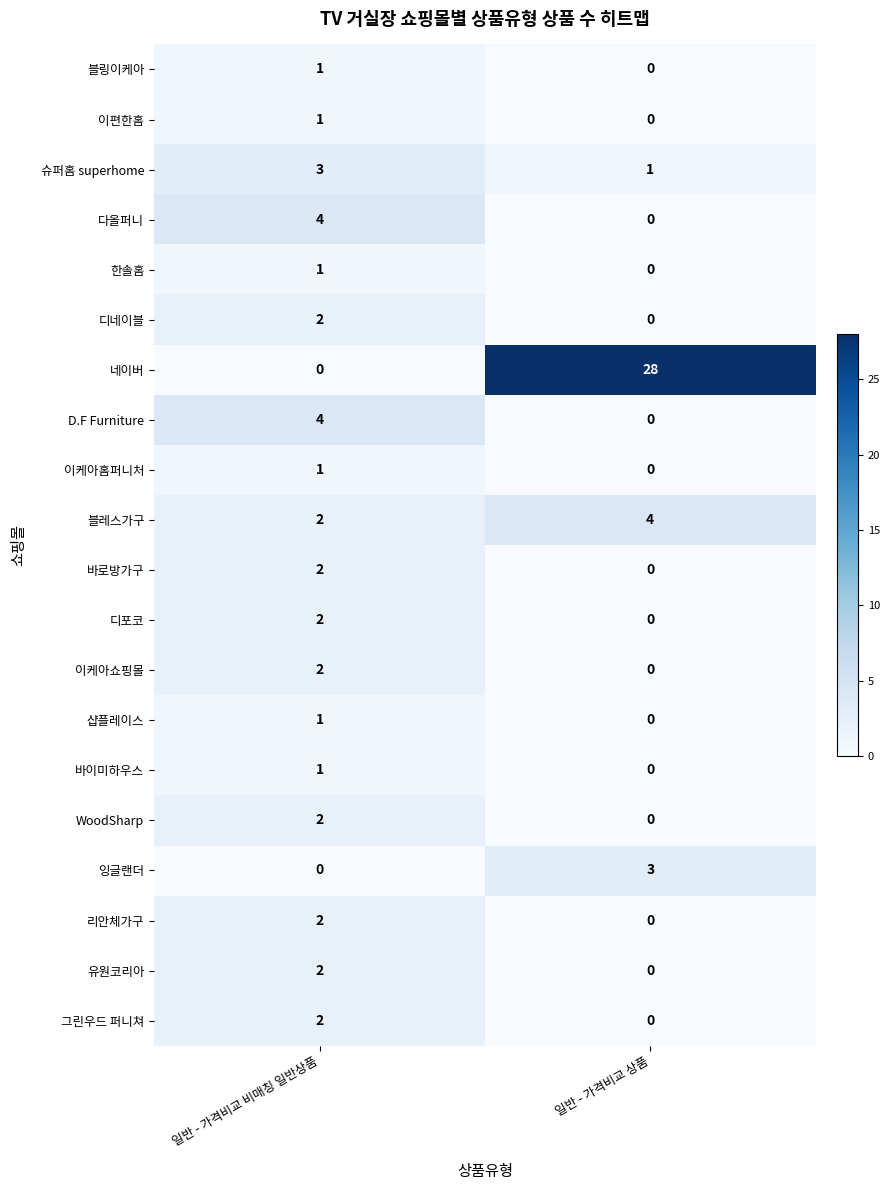

Between 일반 - 가격비교 비매칭 일반상품 and 일반 - 가격비교 상품, which series saw the biggest shift?

네이버